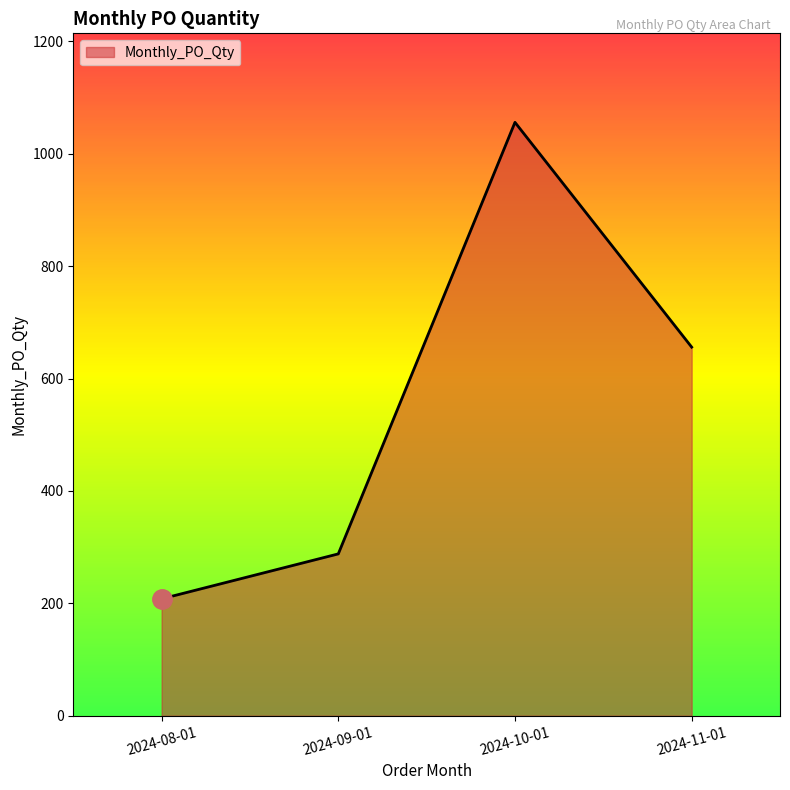

How many categories are shown in the chart?

4